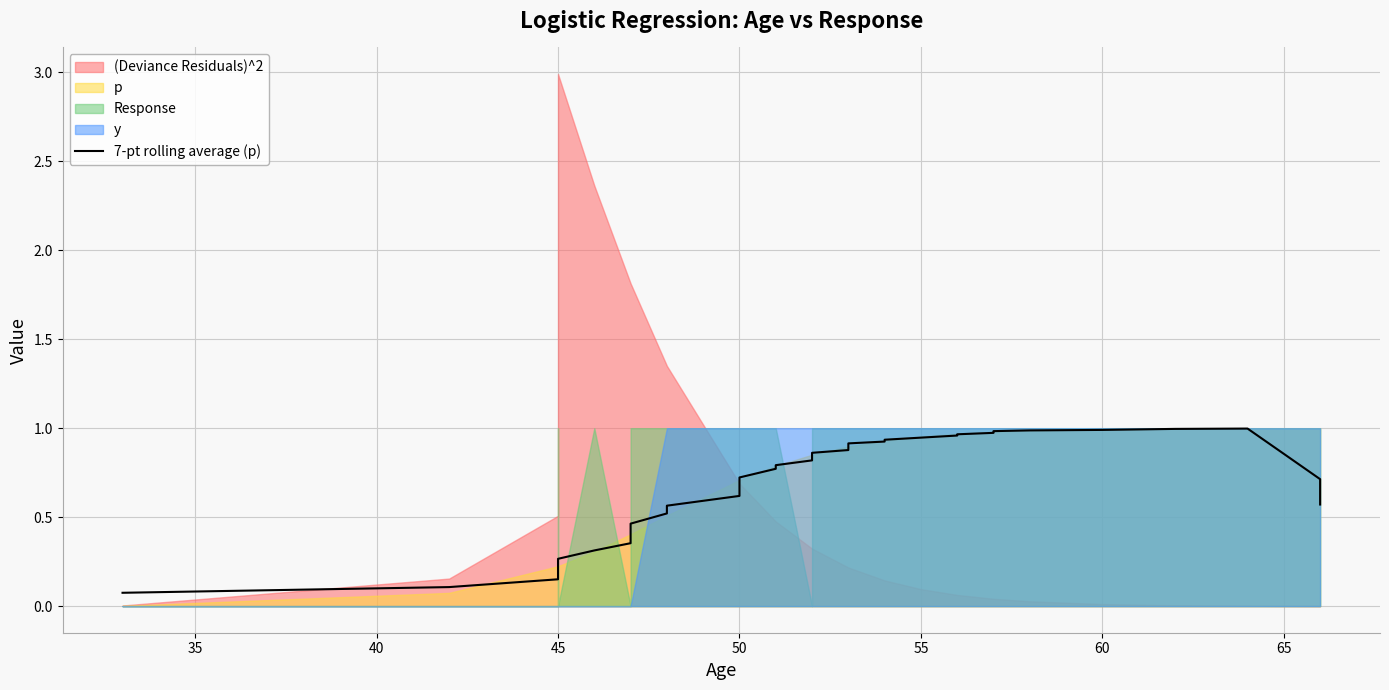

How many lines are shown in the chart?

1